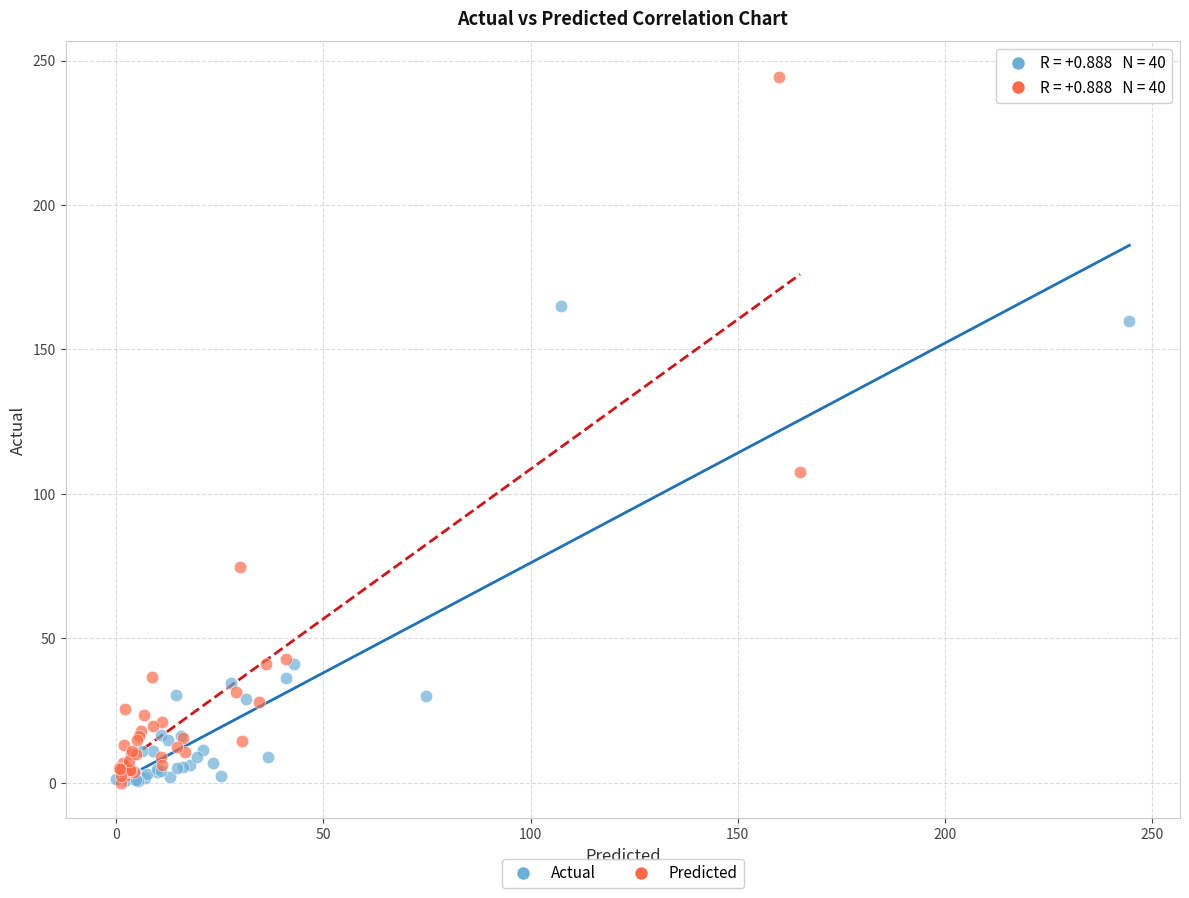

Which series has the largest Y range (max minus min)?

Predicted